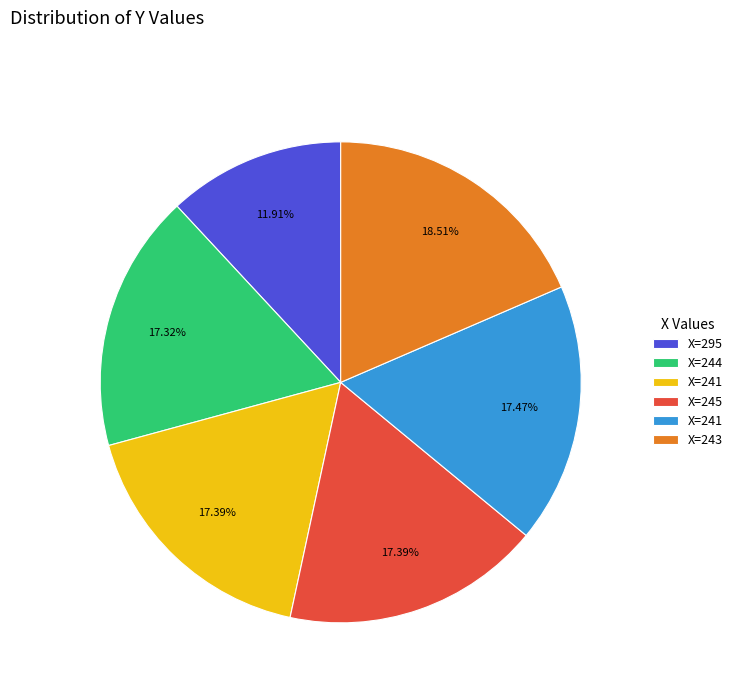

Count the number of slices in the pie.

6